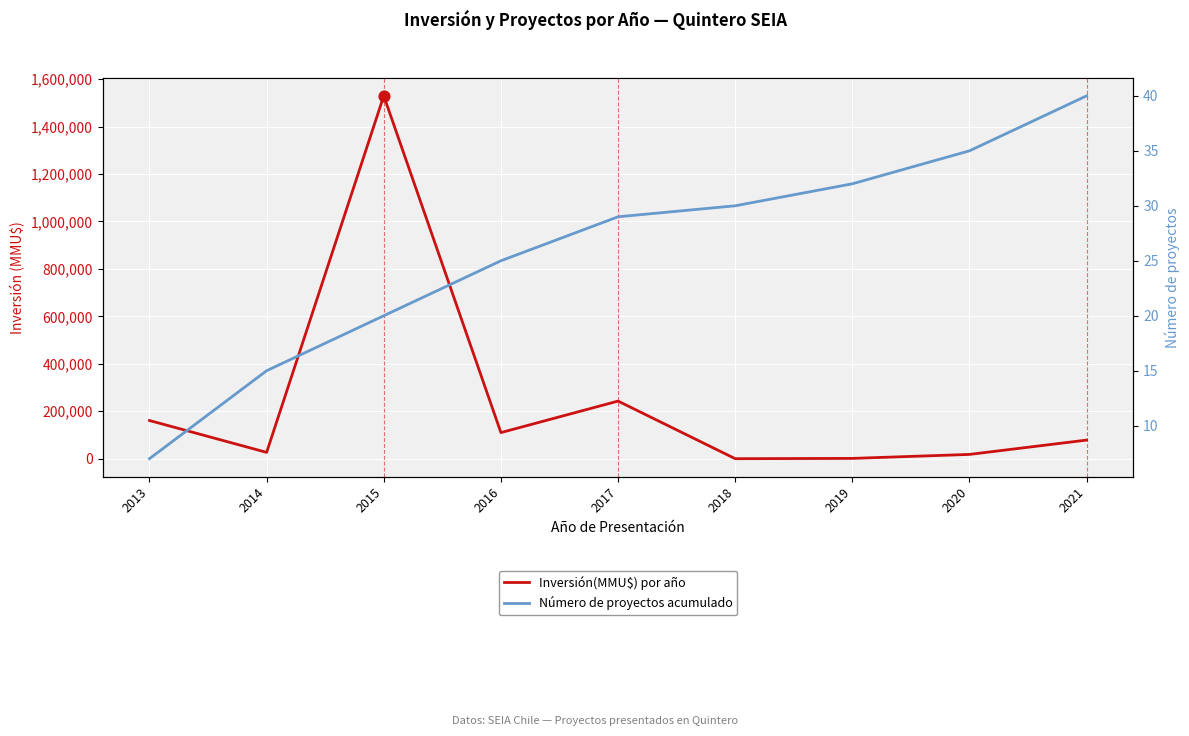

What is the total value across all series at 2021?

78580